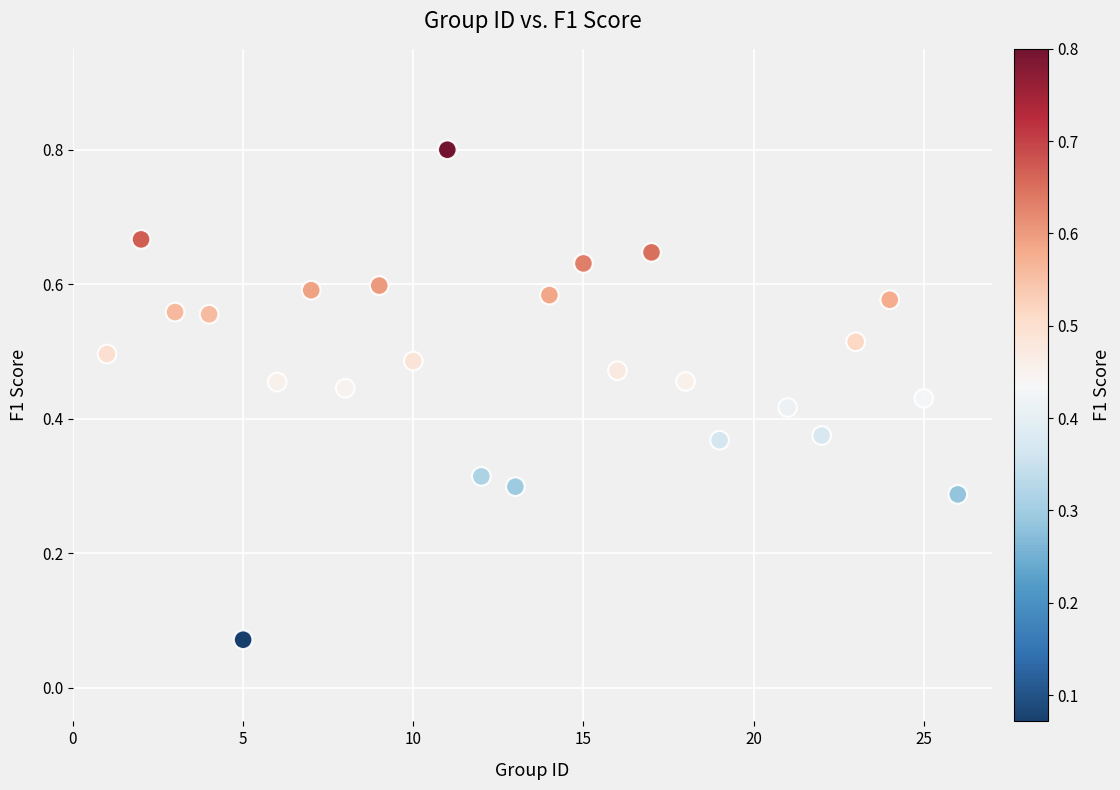

What is the range of X values (max minus min)?

25.0